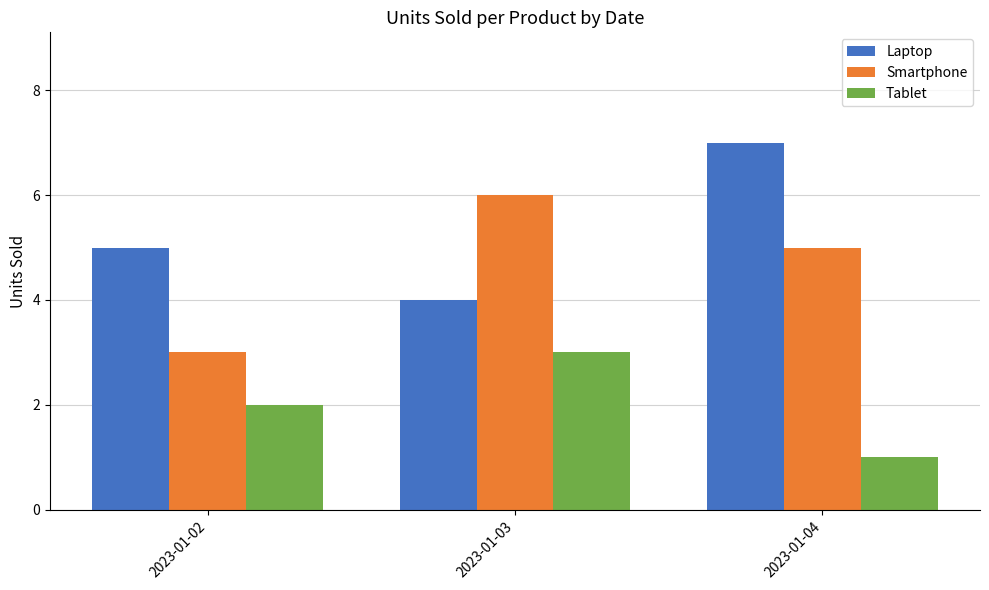

Rank the categories by Laptop value from lowest to highest.

2023-01-03, 2023-01-02, 2023-01-04